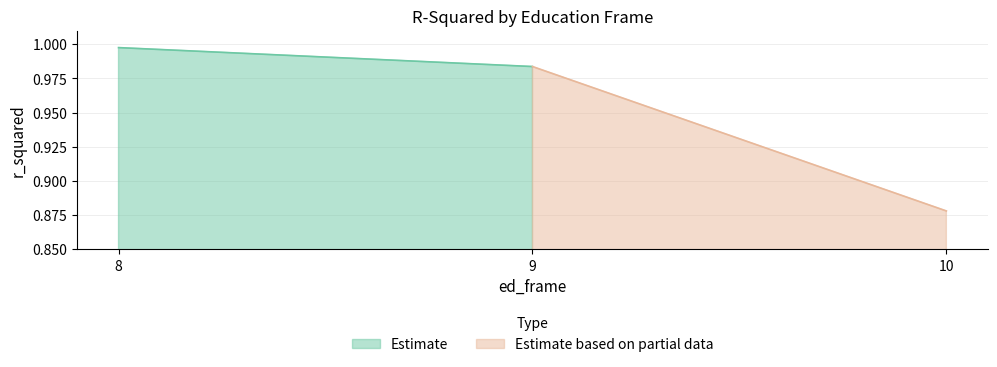

Between 8 and 10, which is larger?

8